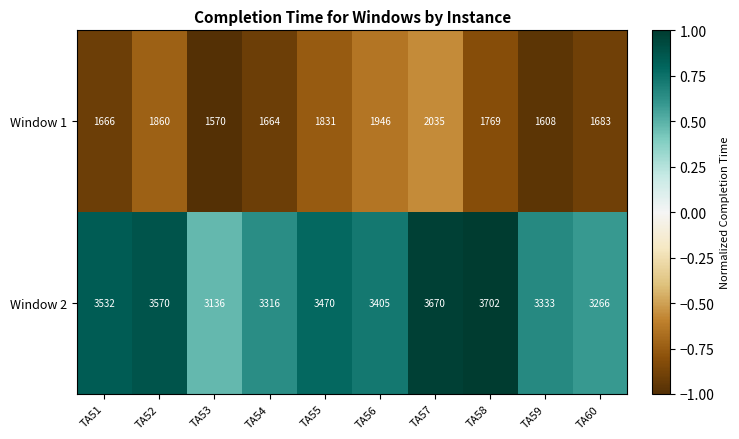

Which series has the largest range (max minus min)?

Window 2